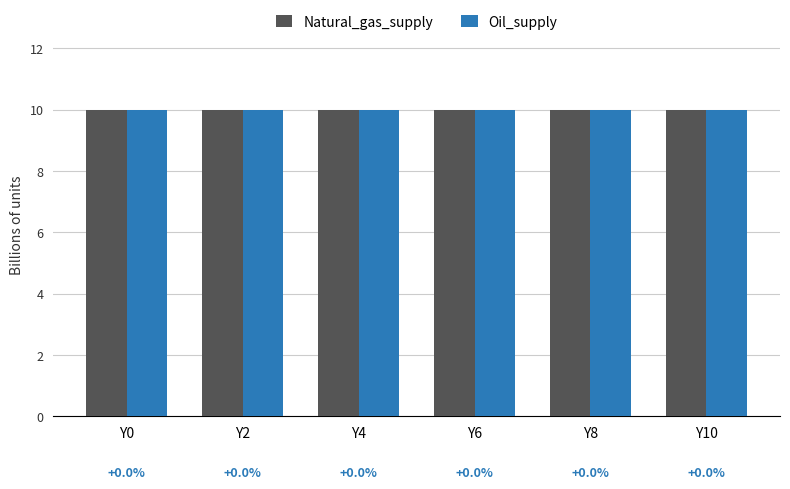

Which has a higher value, Y10 or Y2?

Y10